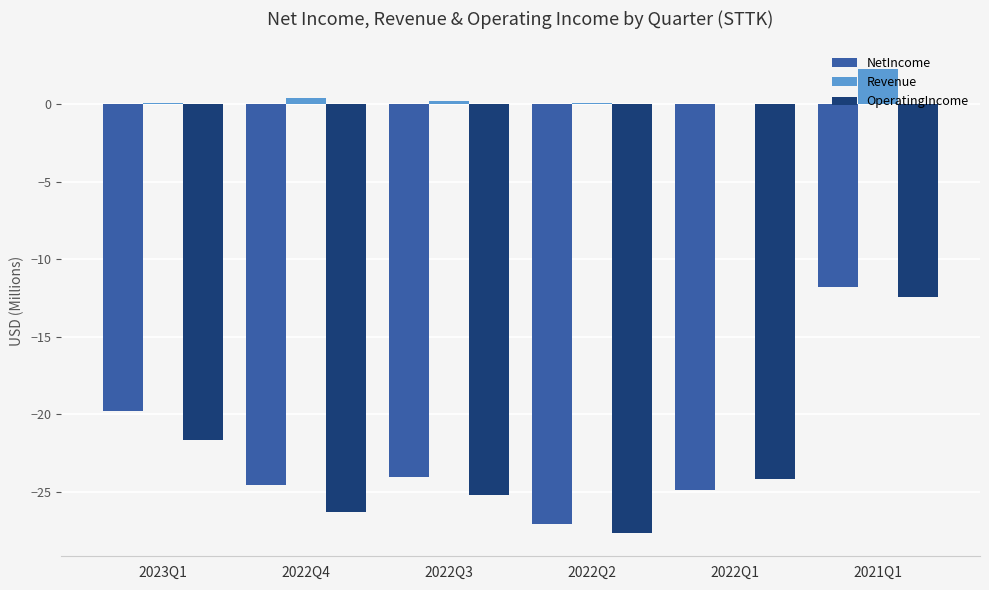

Which series changed the most between 2022Q3 and 2022Q2?

NetIncome